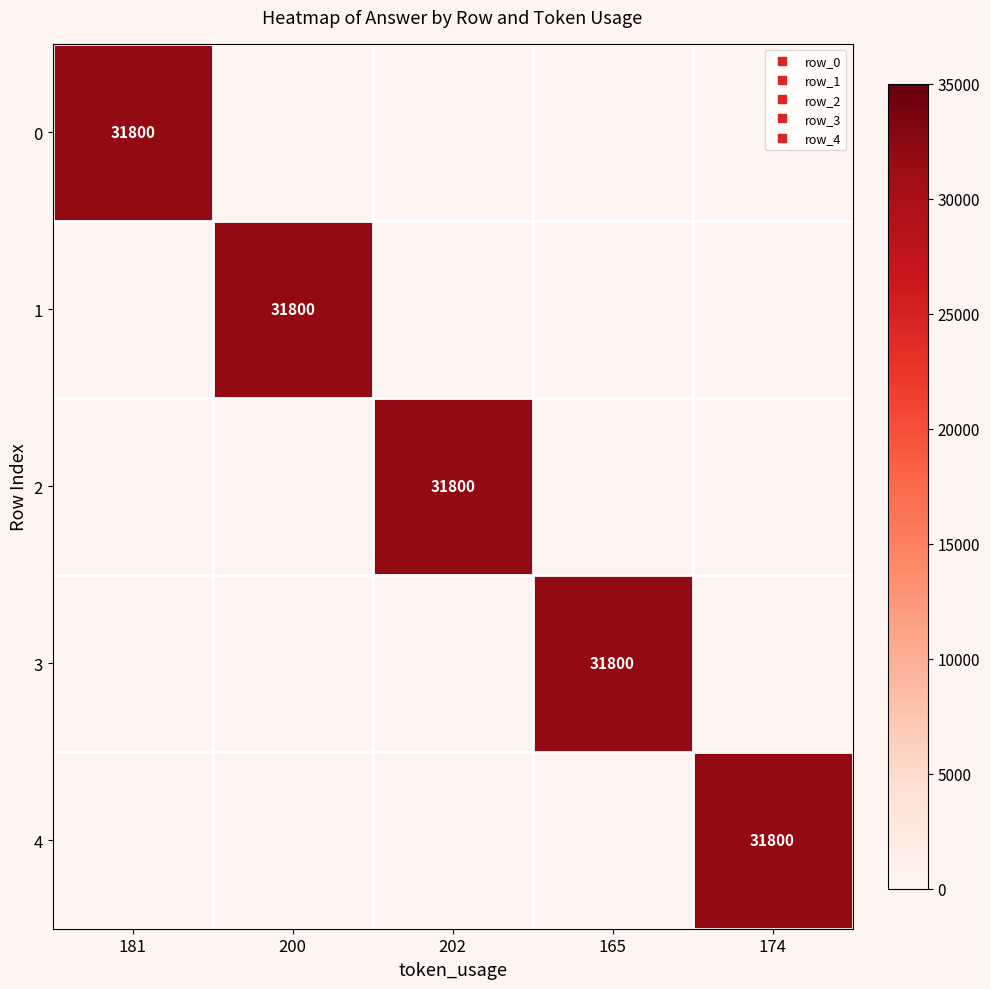

List the series in order of their peak value, lowest first.

0, 1, 2, 3, 4